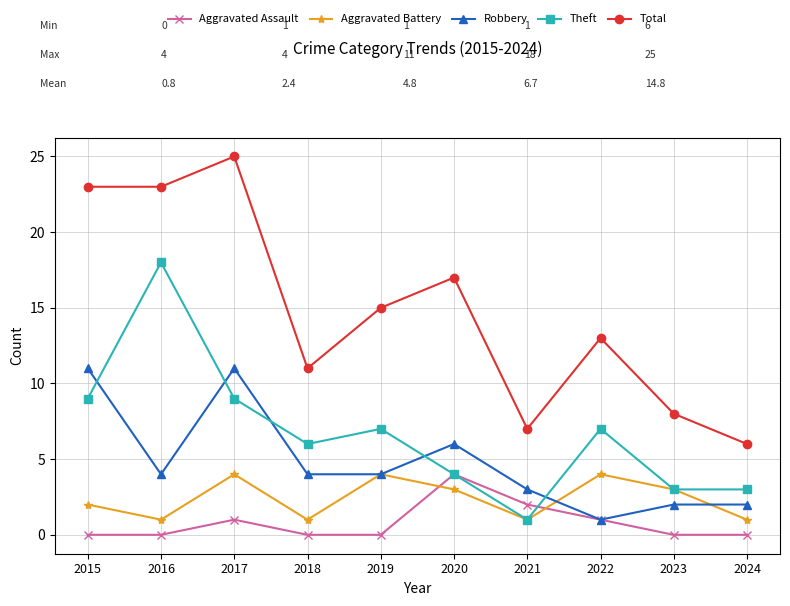

At which category does Robbery reach its first local valley?

2016